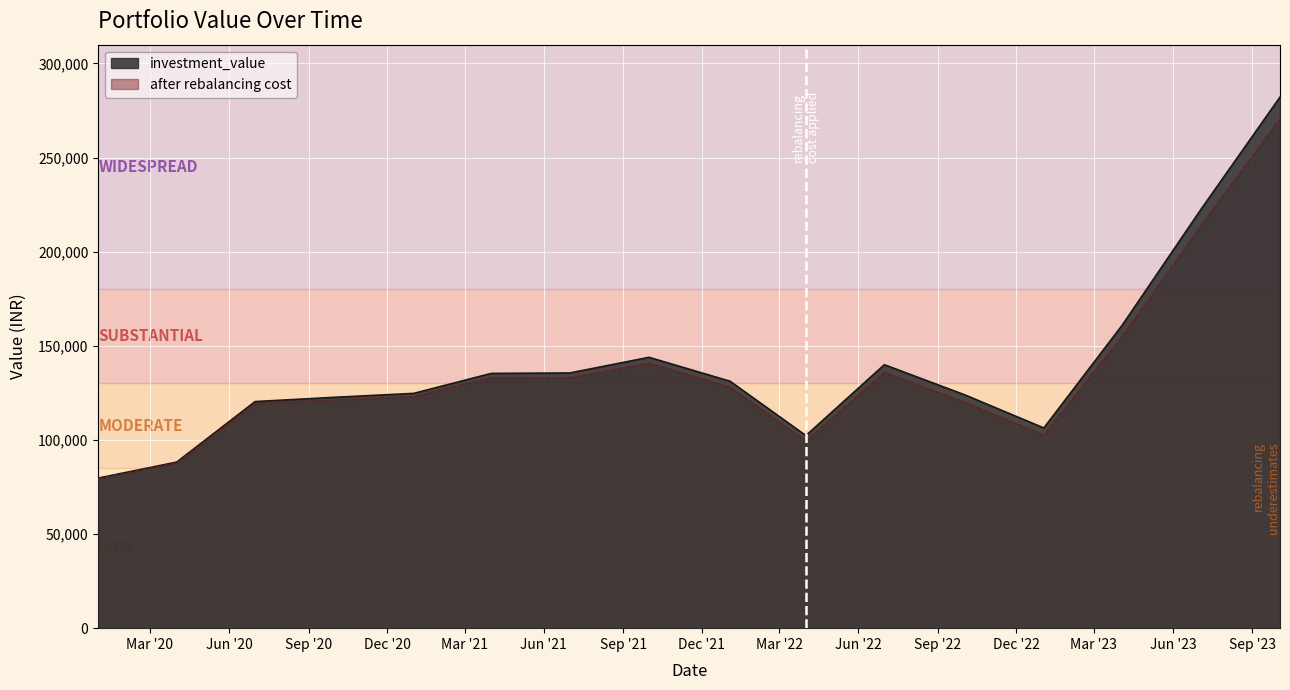

Which series has the largest range (max minus min)?

investment_value